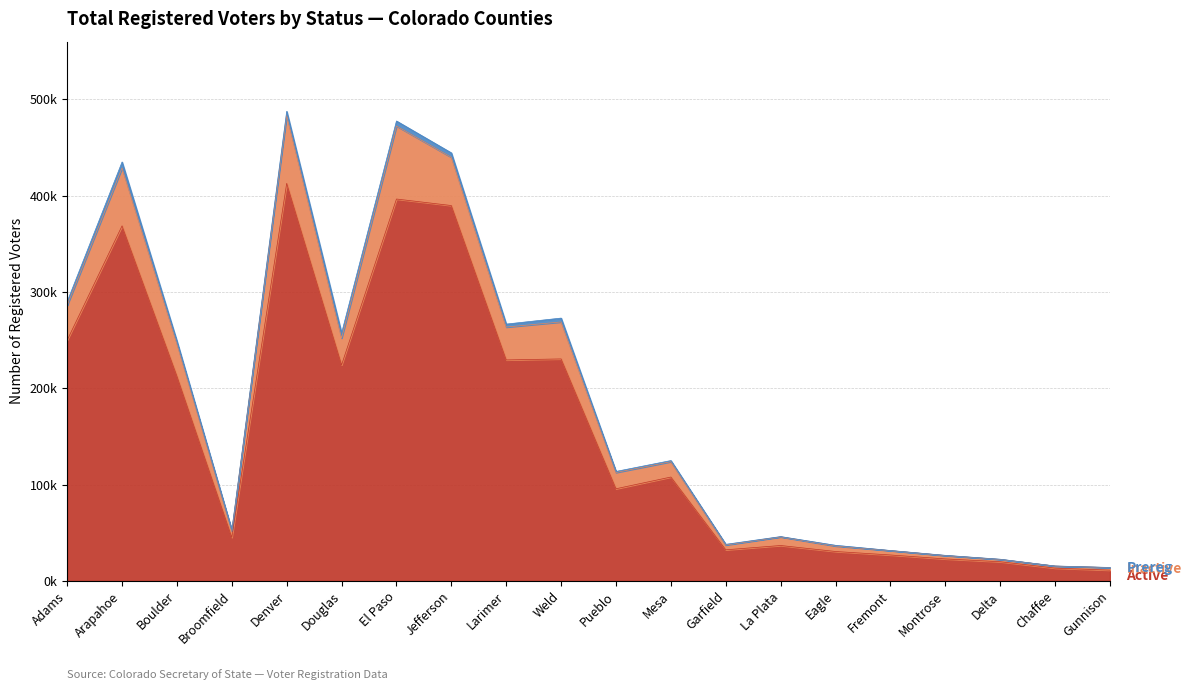

What position from the right is Broomfield?

17